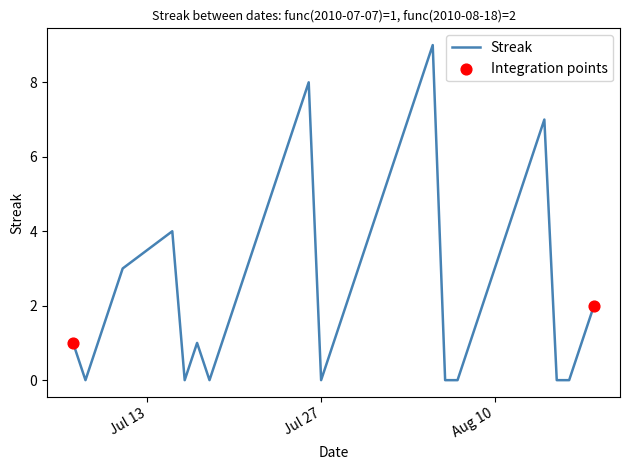

What is the greatest value displayed?

9